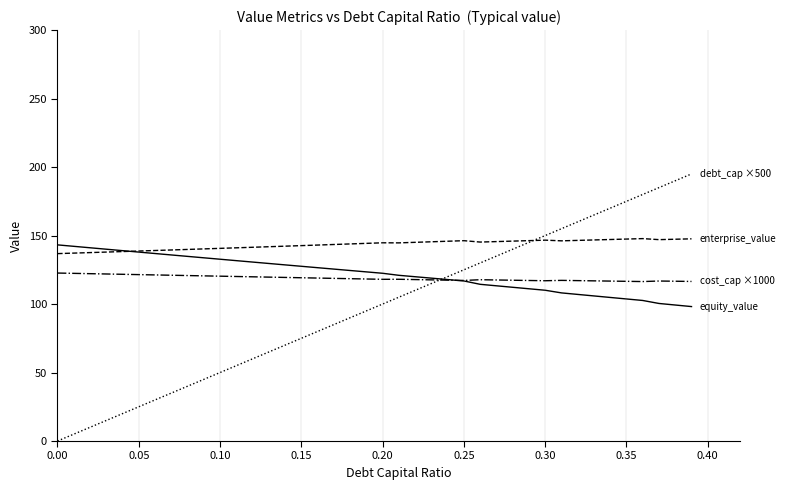

What is the greatest value displayed?

195.0